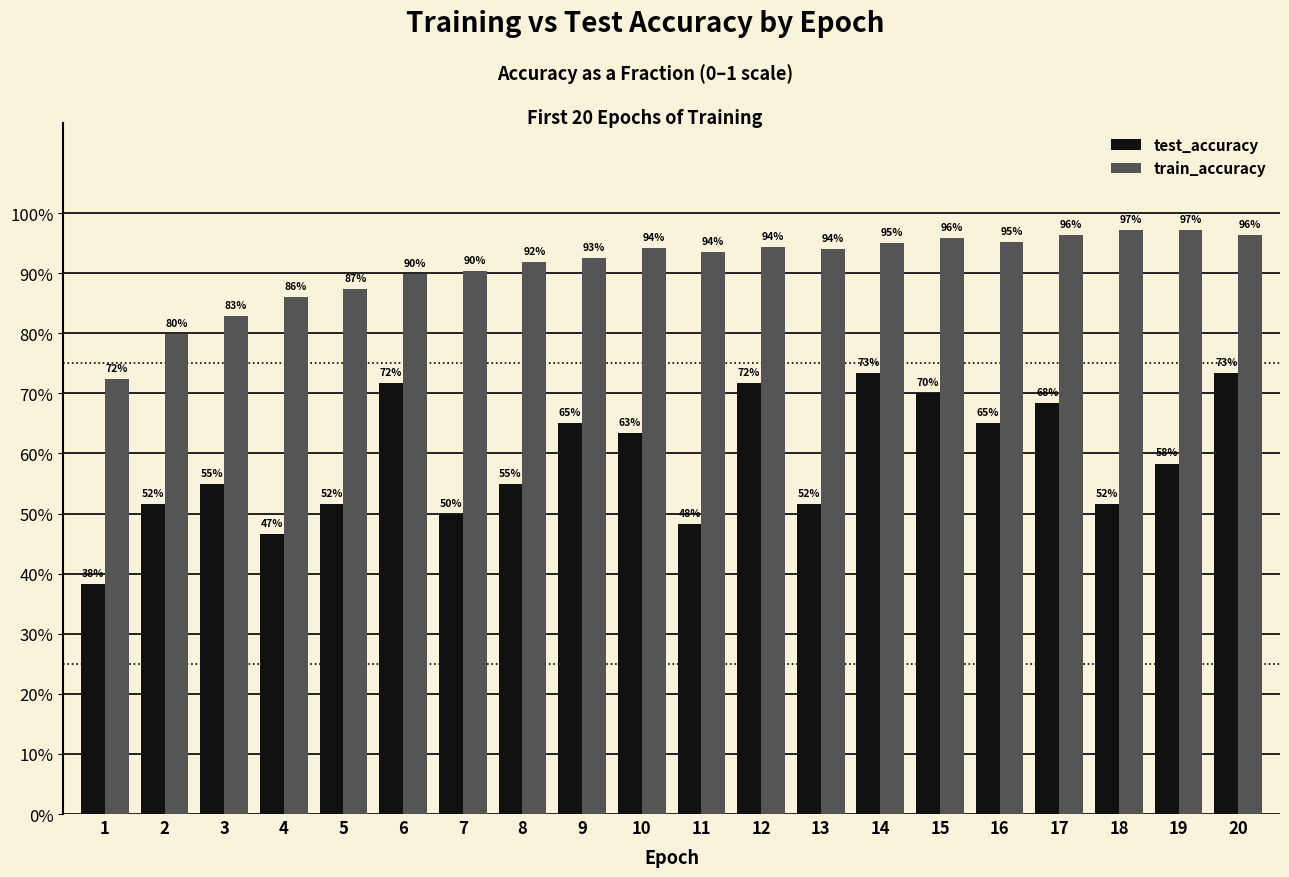

What are all the series names shown in the legend?

test_accuracy, train_accuracy